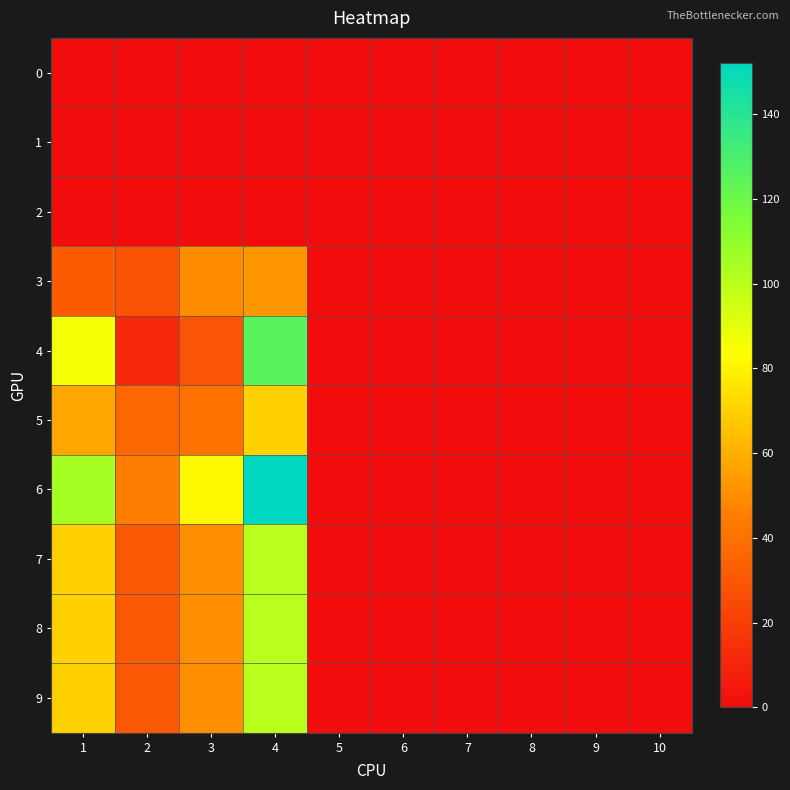

Reading left to right, extract all data points from this chart.

0: 1=0	2=0	3=0	4=0	5=0	6=0	7=0	8=0	9=0	10=0
1: 1=0	2=0	3=0	4=0	5=0	6=0	7=0	8=0	9=0	10=0
2: 1=0	2=0	3=0	4=0	5=0	6=0	7=0	8=0	9=0	10=0
3: 1=32	2=28	3=49	4=53	5=0	6=0	7=0	8=0	9=0	10=0
4: 1=86	2=11	3=29	4=125	5=0	6=0	7=0	8=0	9=0	10=0
5: 1=57	2=36	3=40	4=70	5=0	6=0	7=0	8=0	9=0	10=0
6: 1=105	2=45	3=82	4=152	5=0	6=0	7=0	8=0	9=0	10=0
7: 1=70	2=30	3=50	4=100	5=0	6=0	7=0	8=0	9=0	10=0
8: 1=70	2=30	3=50	4=100	5=0	6=0	7=0	8=0	9=0	10=0
9: 1=70	2=30	3=50	4=100	5=0	6=0	7=0	8=0	9=0	10=0